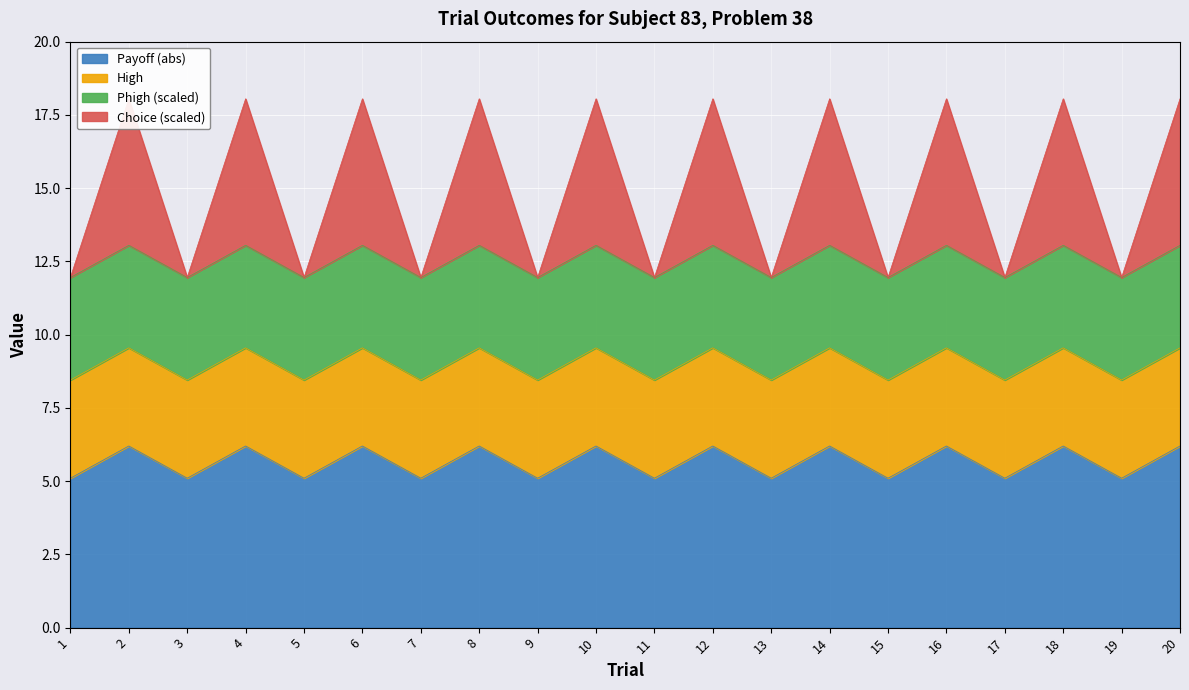

True or false: Payoff (abs) has a value of 6.2 at 4.

True